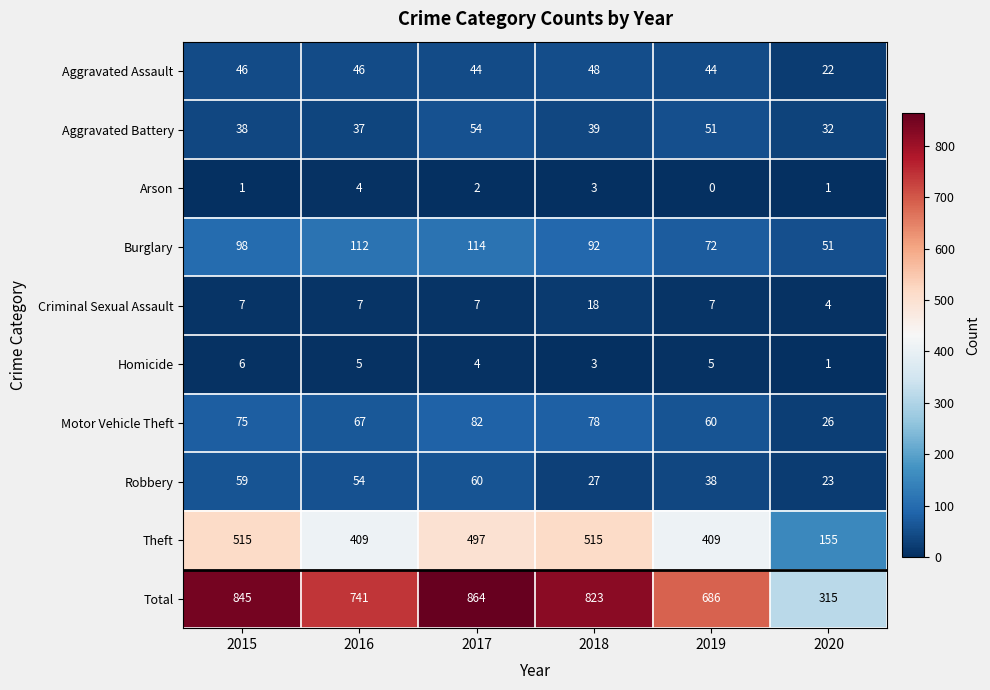

Which series changed the most between 2016 and 2019?

Total